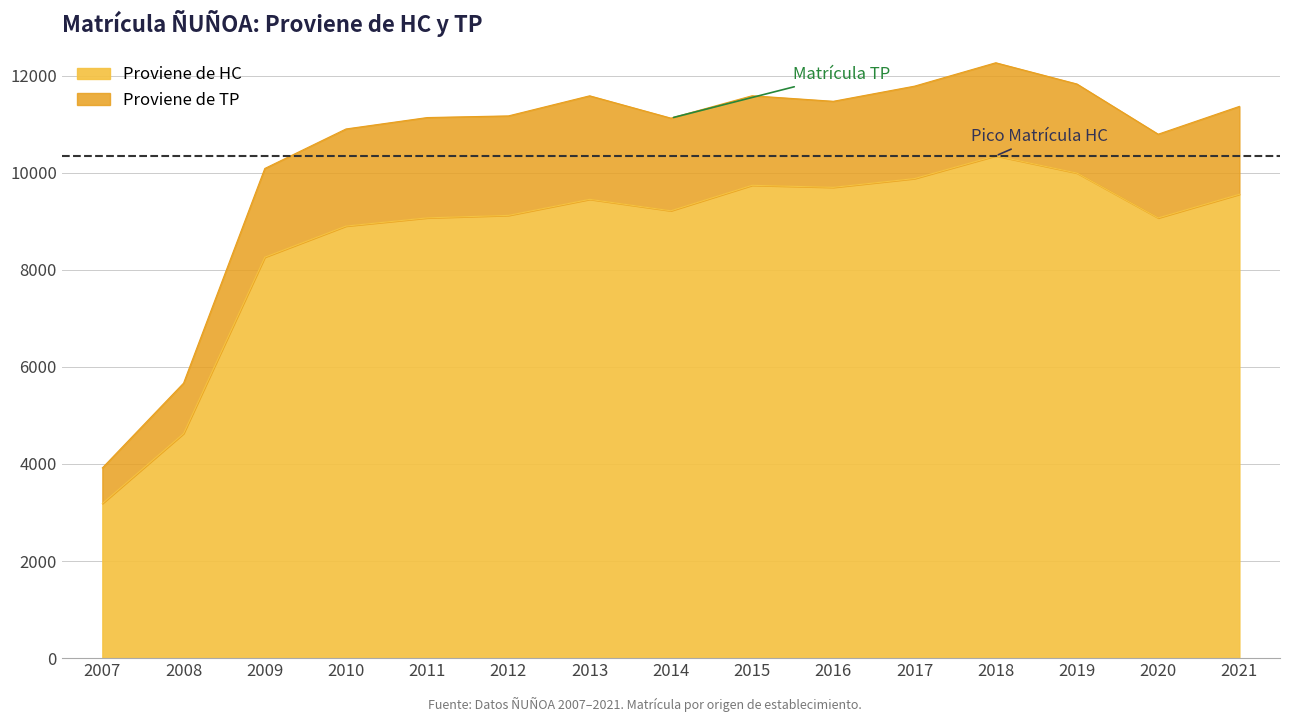

True or false: the data shows 8902 at 2010.

True